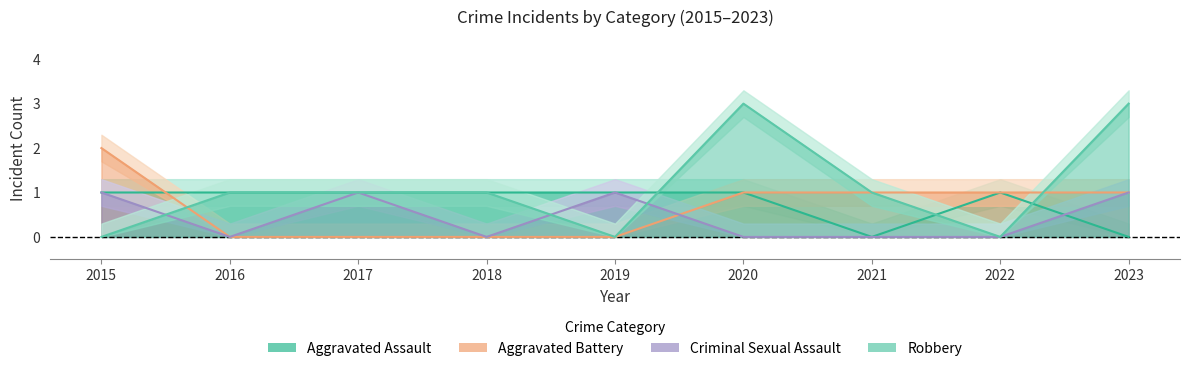

What is the value of the Aggravated Battery point at the 8th from the left?

1